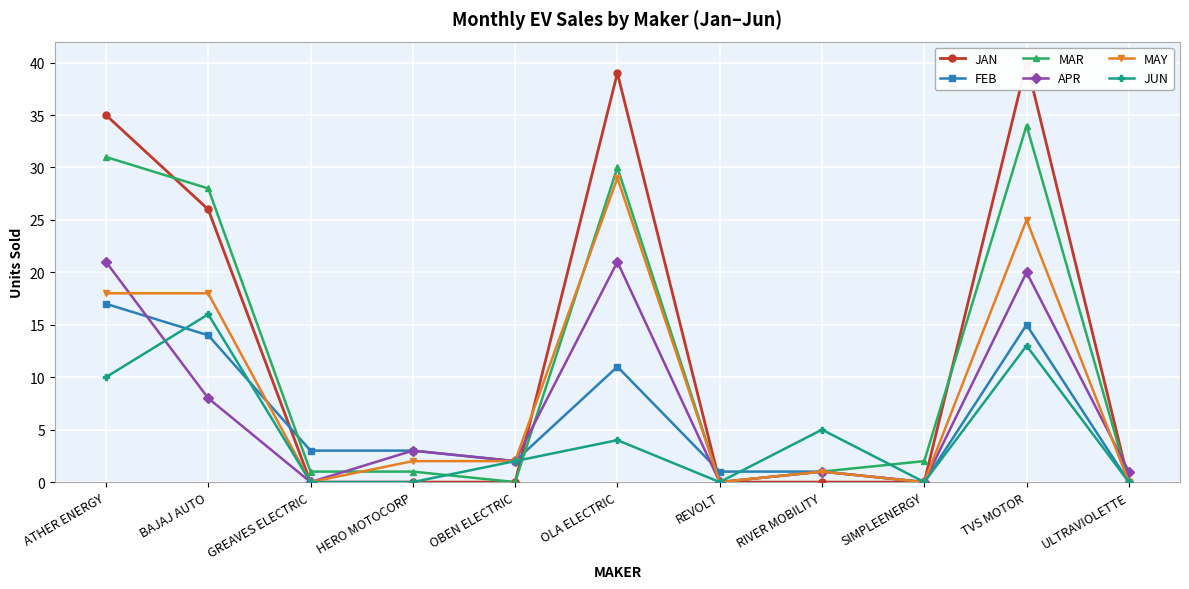

Where is FEB nearest to the value 8?

OLA ELECTRIC